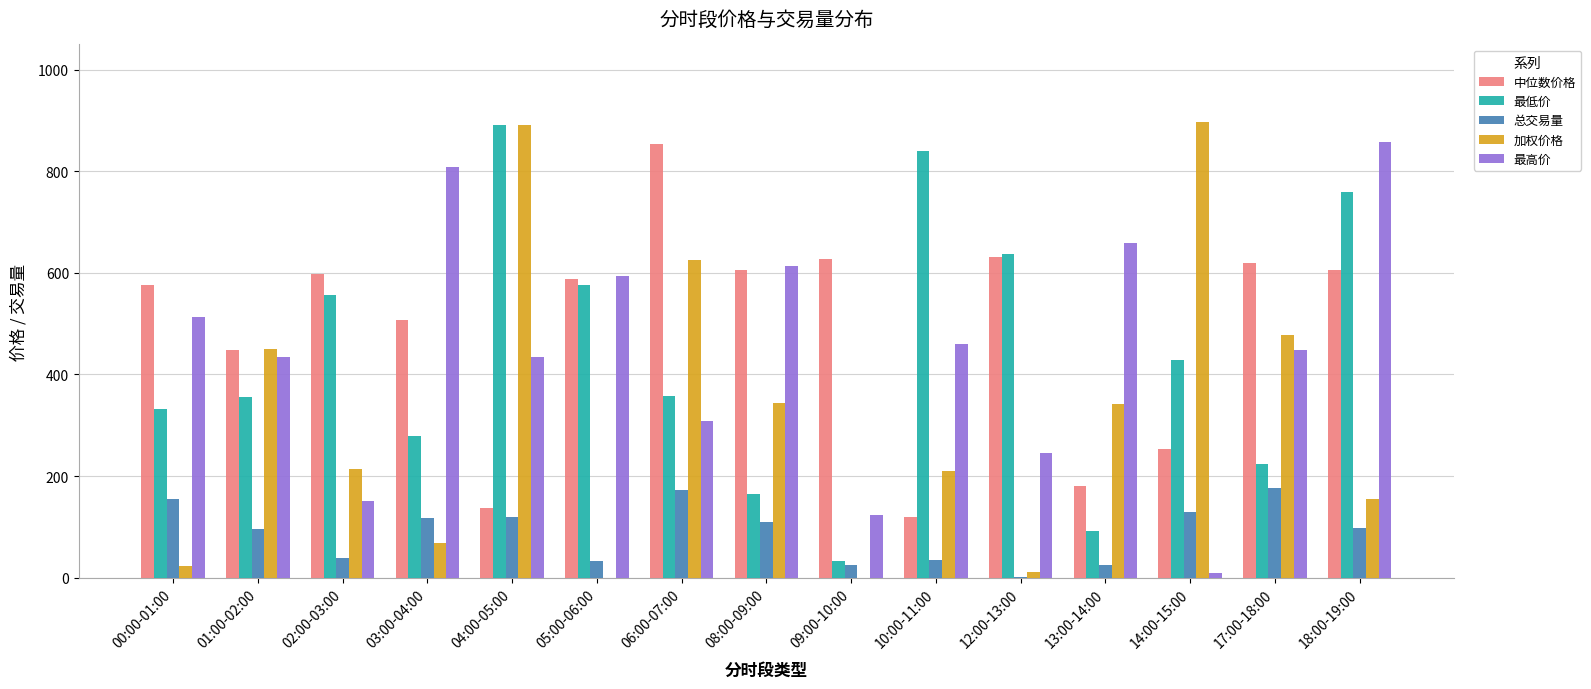

What are all the series names shown in the legend?

中位数价格, 最低价, 总交易量, 加权价格, 最高价